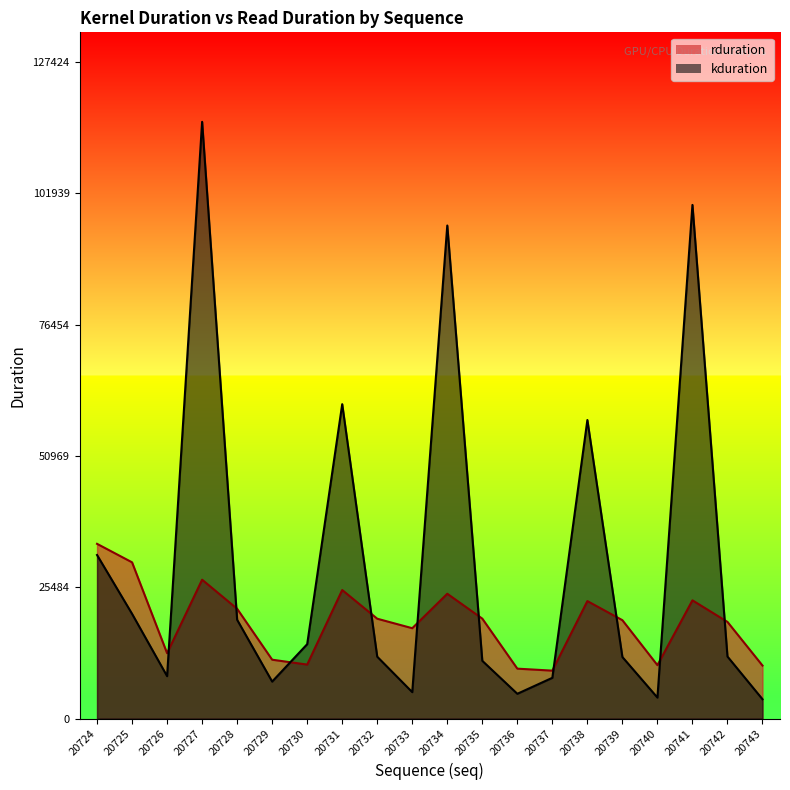

Rank the series at 20724 from highest to lowest value.

rduration, kduration